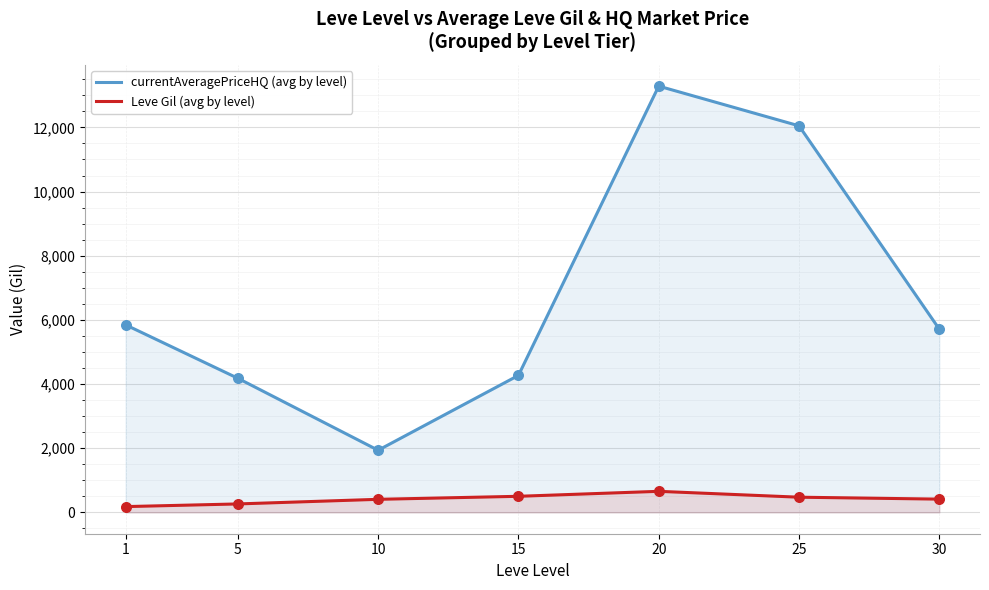

What is the total value across all series at 25?

12522.0